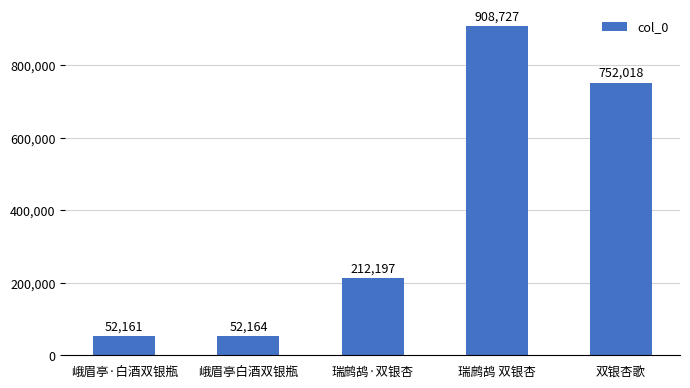

Where is the data nearest to the value 480444?

瑞鹧鸪·双银杏